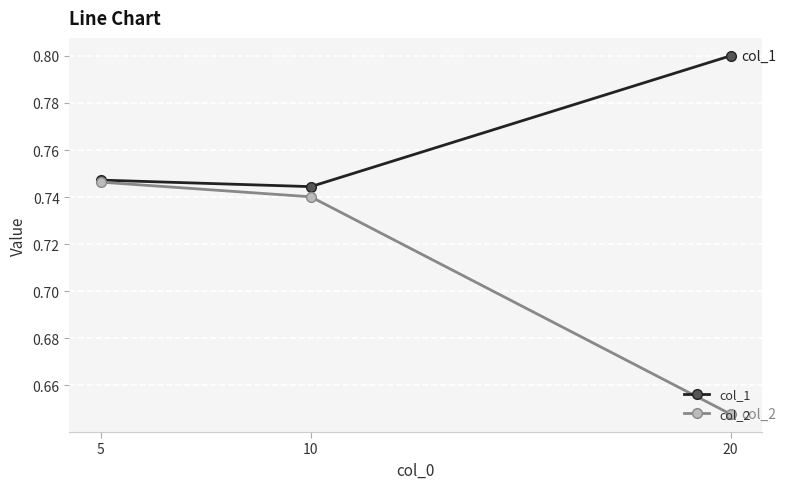

True or false: col_2 has a value of 0.3 at 10.

False